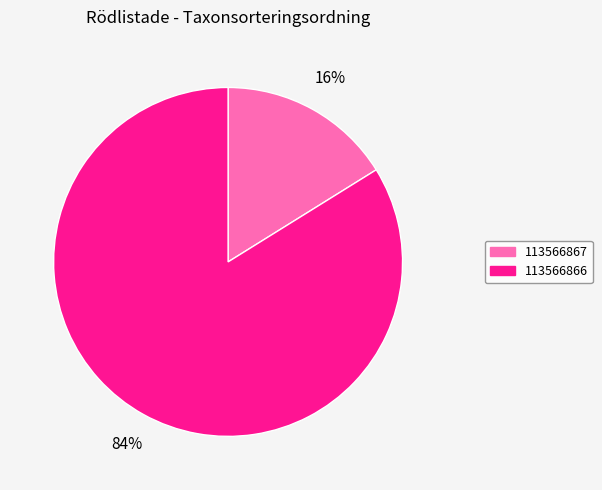

What is the smallest slice in the pie chart?

113566867